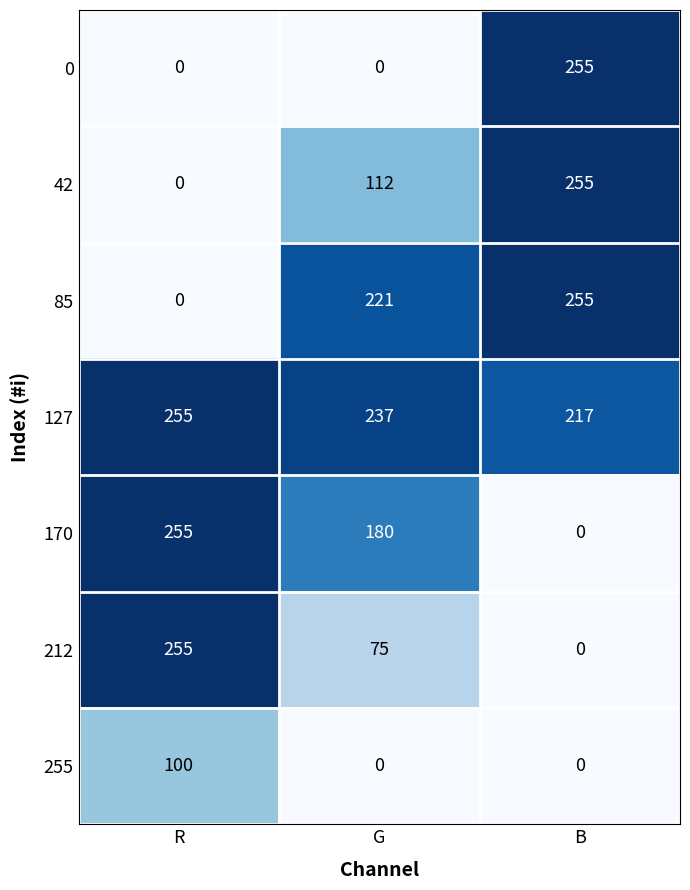

Reading left to right, what are all the values shown in this chart?

0: R=0	G=0	B=255
42: R=0	G=112	B=255
85: R=0	G=221	B=255
127: R=255	G=237	B=217
170: R=255	G=180	B=0
212: R=255	G=75	B=0
255: R=100	G=0	B=0